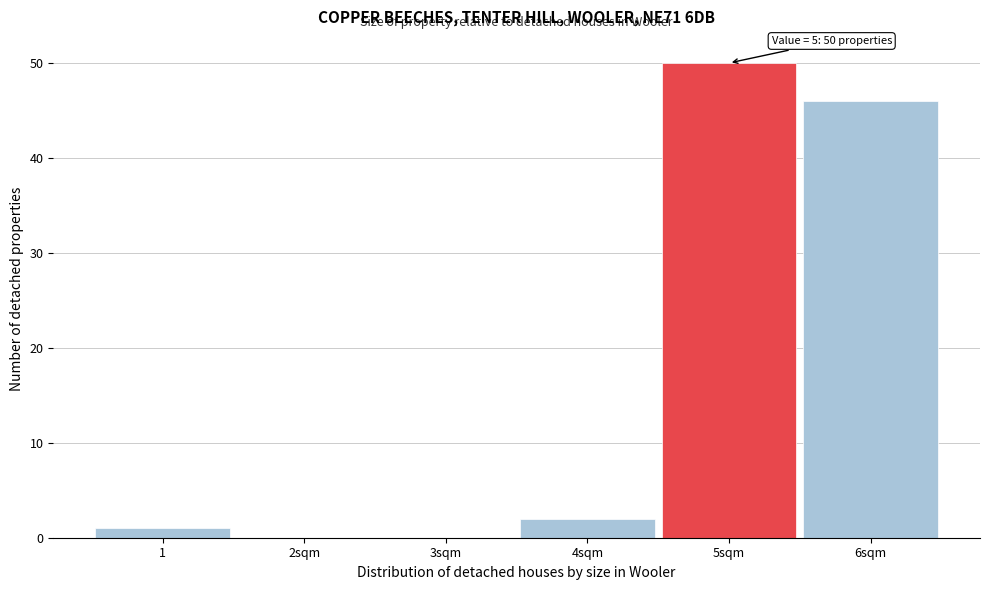

Reading left to right, list all the values displayed in this chart.

1=1	2sqm=0	3sqm=0	4sqm=2	5sqm=50	6sqm=46